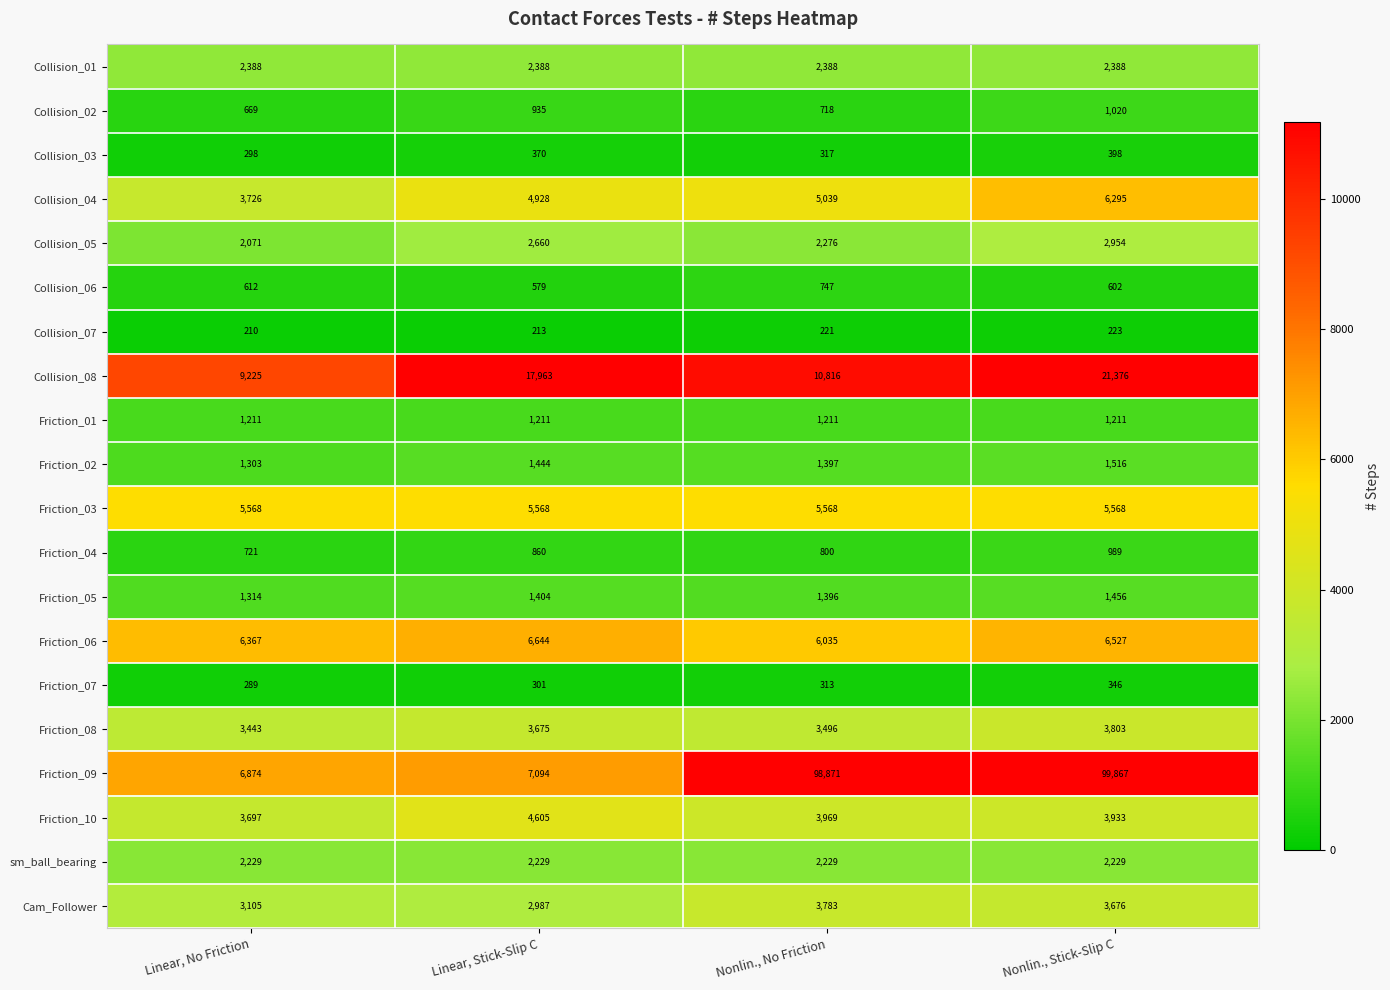

What is the sum of all Collision_07 values?

867